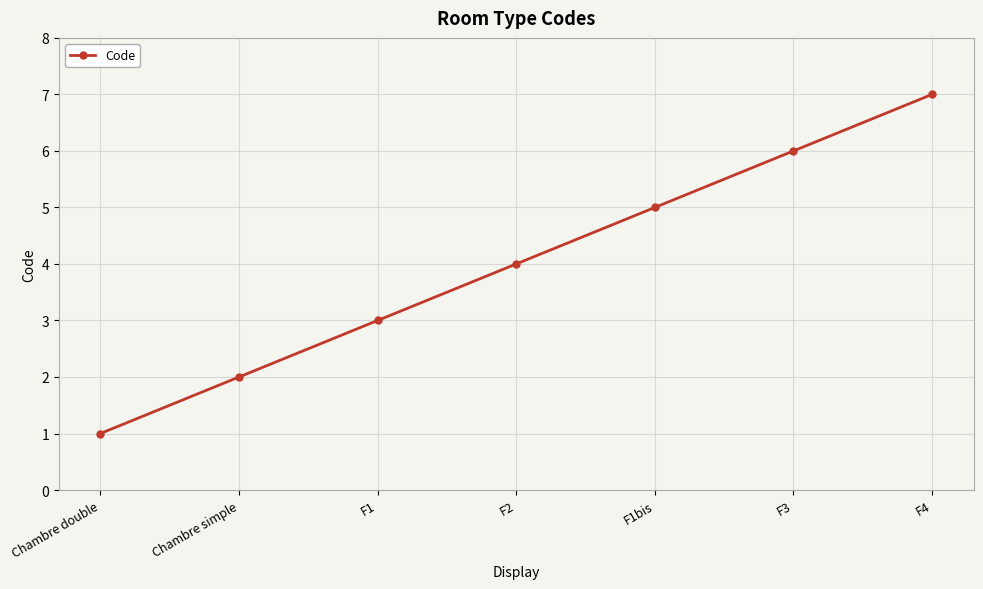

The value at F2 is 6. True or false?

False